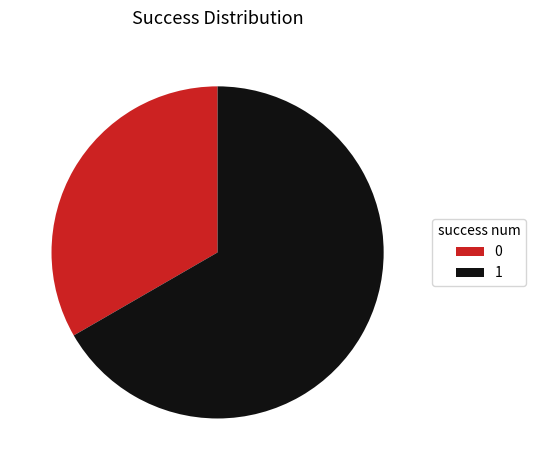

Count the number of slices in the pie.

2